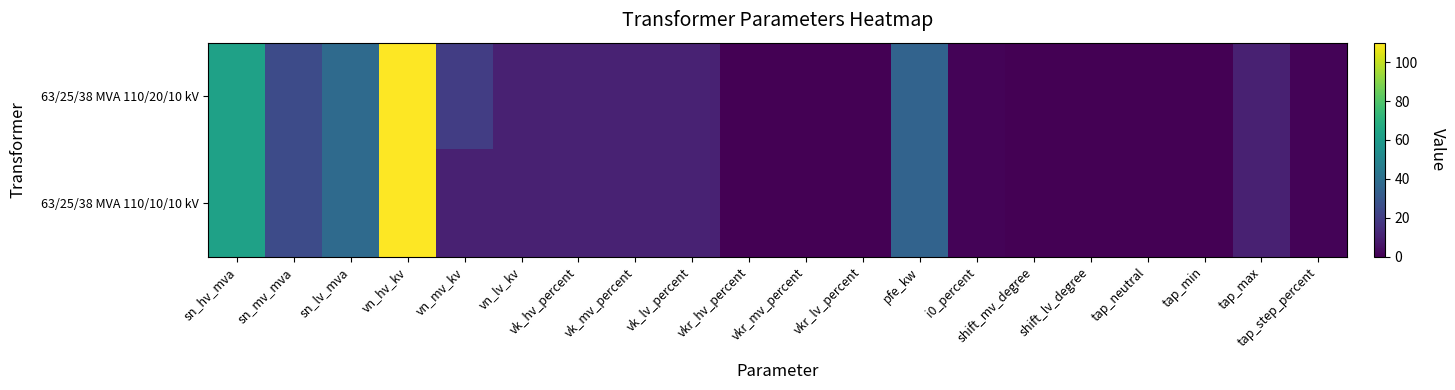

At vk_lv_percent, list the series in order from largest to smallest.

63/25/38 MVA 110/20/10 kV, 63/25/38 MVA 110/10/10 kV